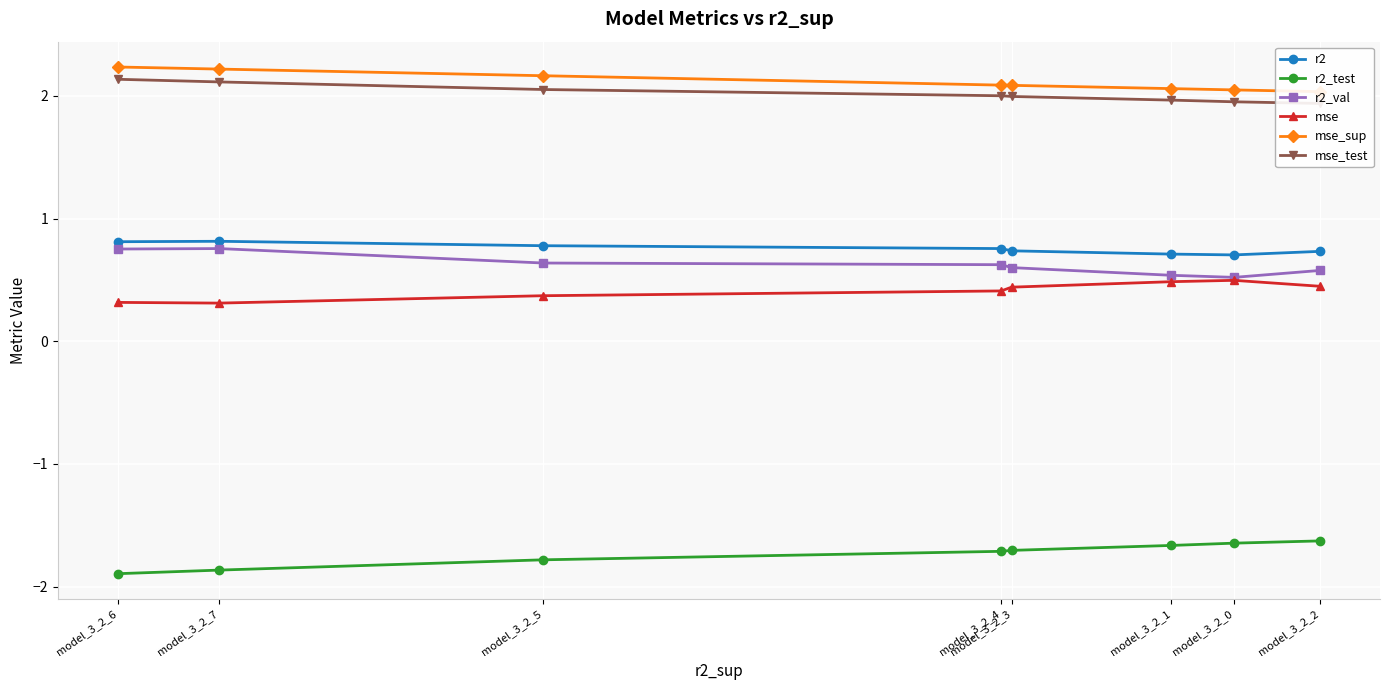

What is the highest value of the mse_test series?

2.1